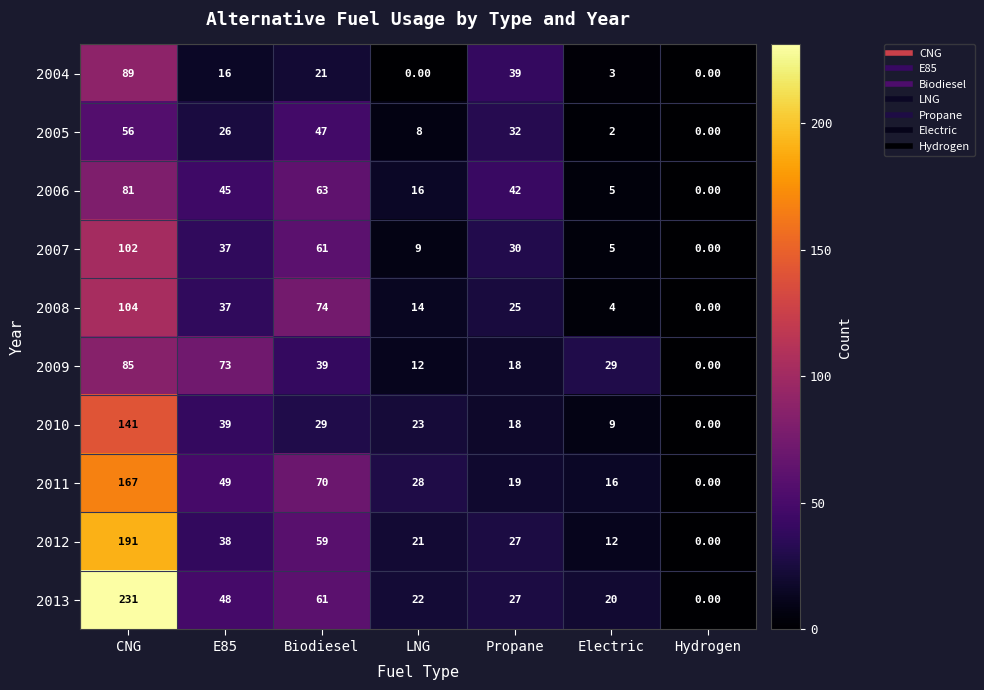

Between LNG and Propane, which series saw the biggest shift?

2004